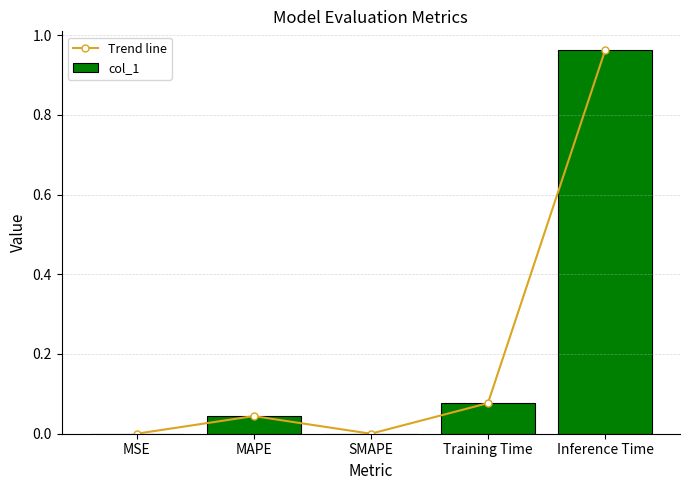

What is the maximum value for Trend line?

1.0